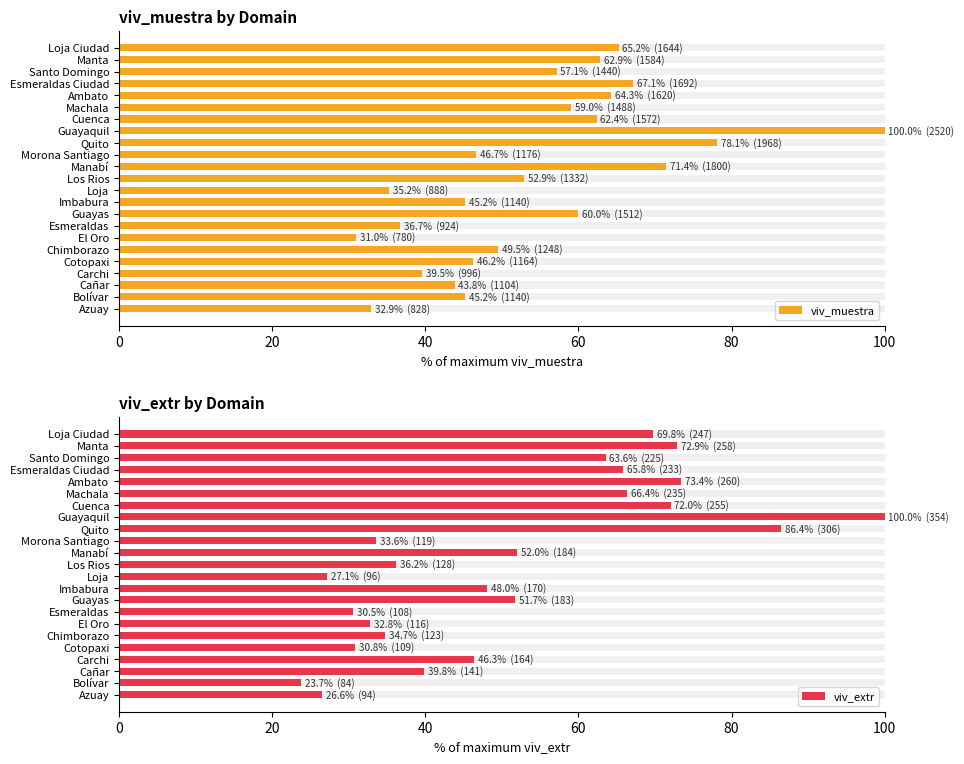

What is the maximum value for viv_muestra?

100.0